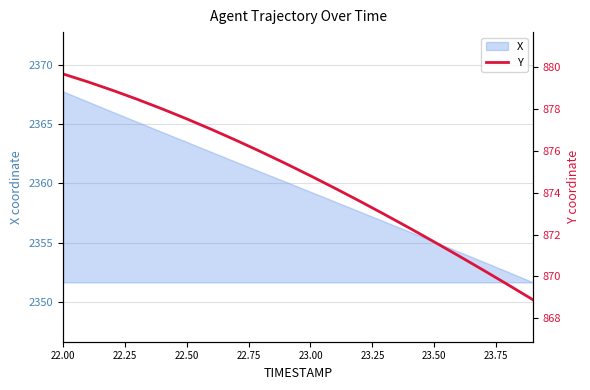

At which label does X reach its peak?

22.00